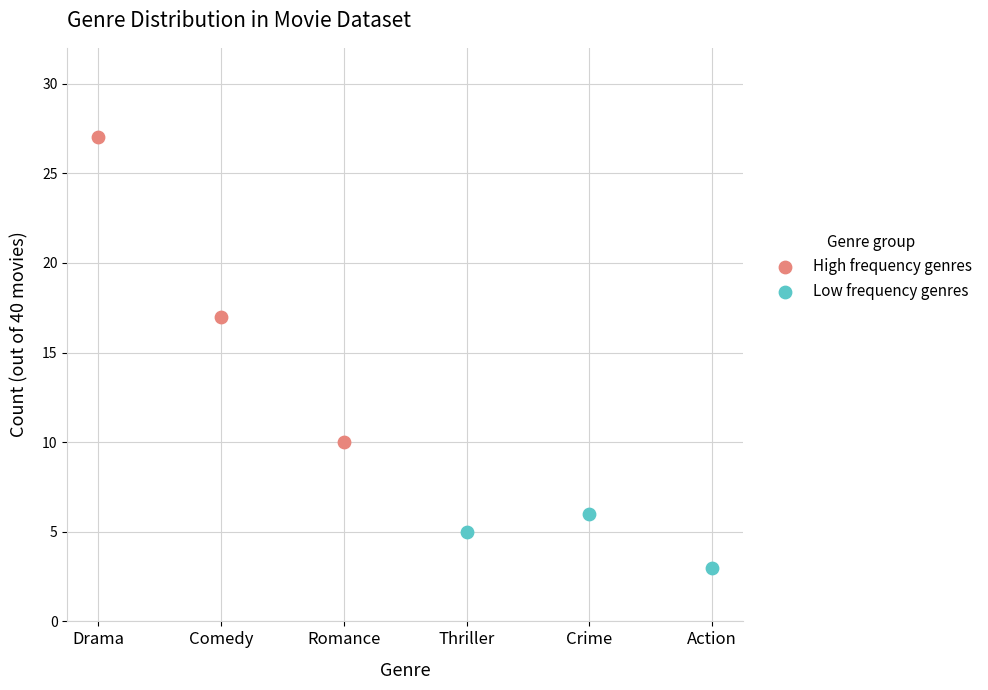

Which series contains the lowest Y value?

Low frequency genres